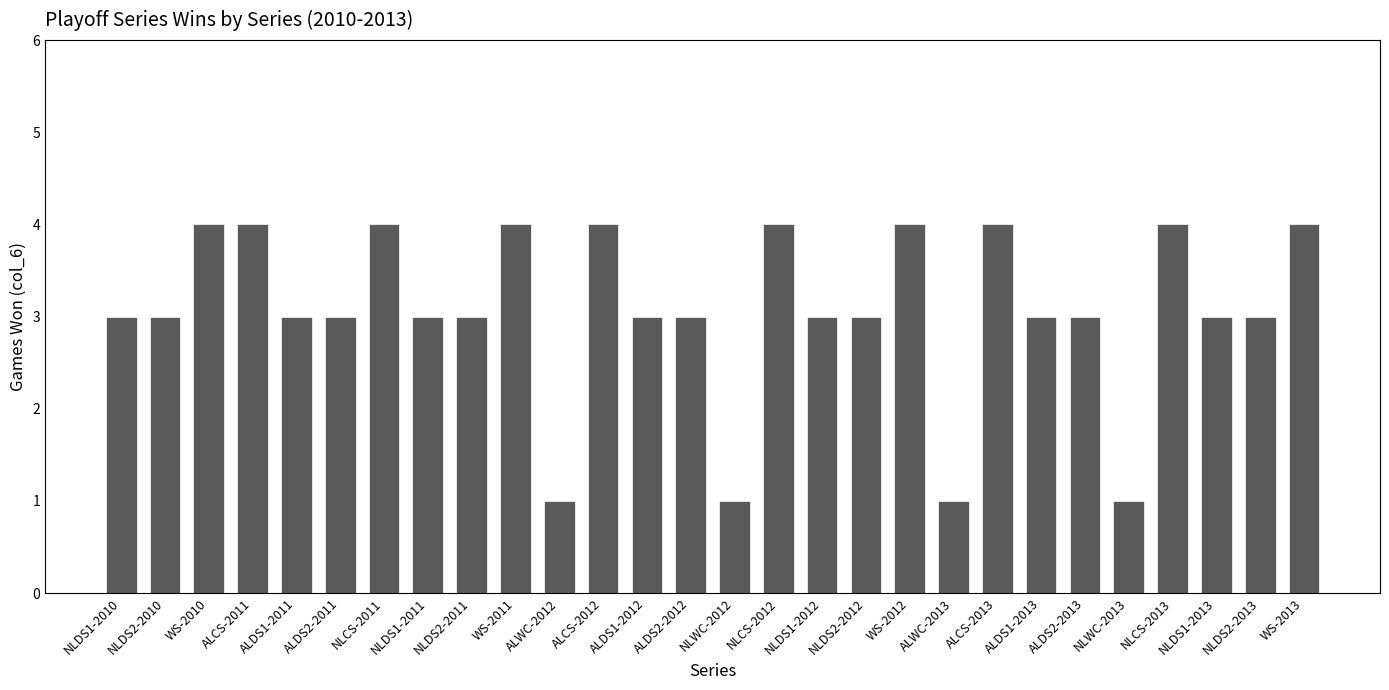

Approximately how many times larger is the value at ALDS2-2011 compared to NLDS2-2013?

1.0